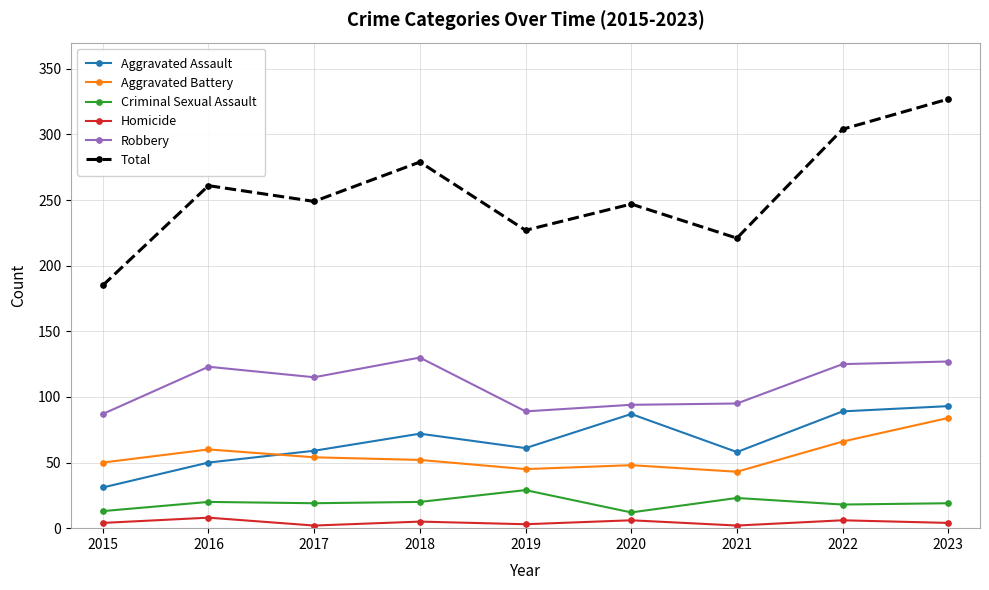

How many series are shown in this chart?

6